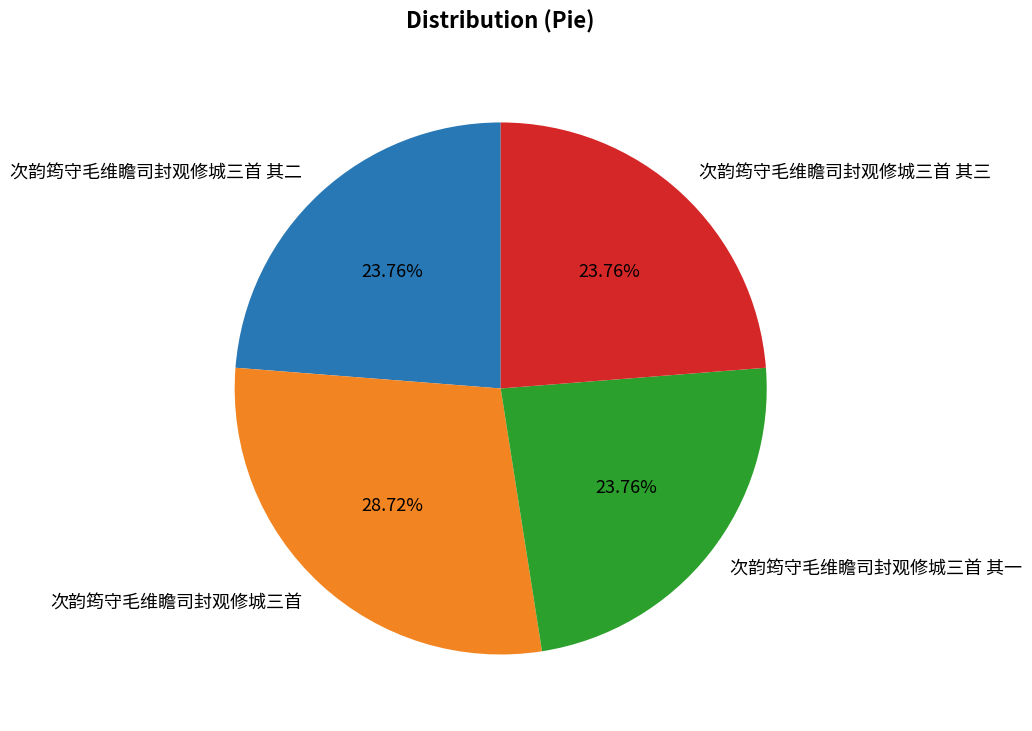

What percentage is NOT represented by 次韵筠守毛维瞻司封观修城三首 其一?

76.2%